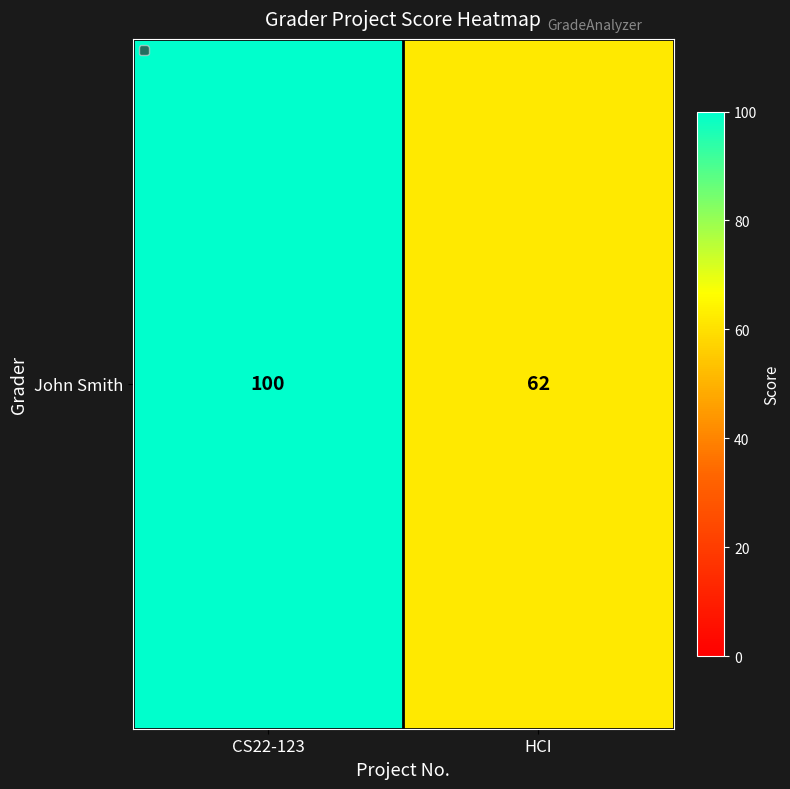

What is the maximum value shown in the chart?

100